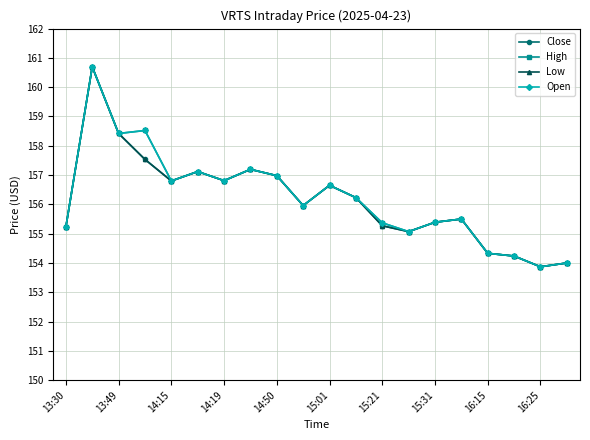

Does the chart display data point markers on the line(s)?

Yes